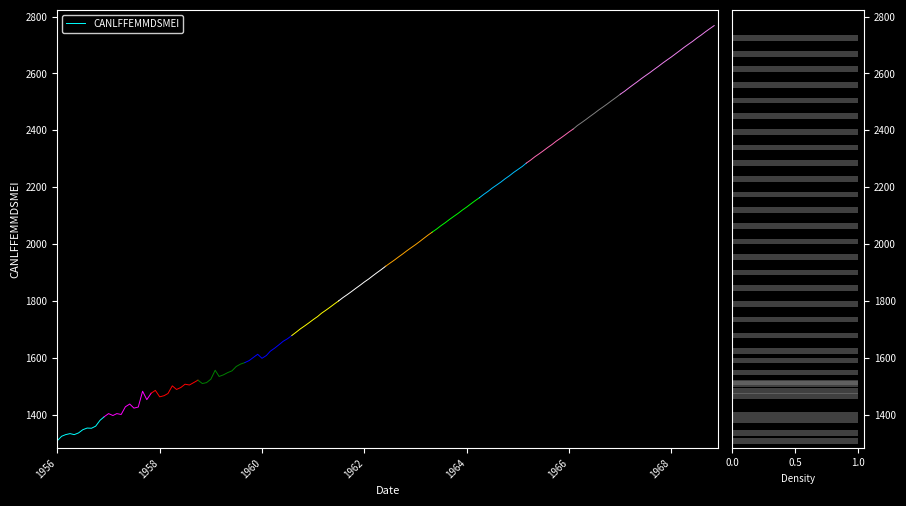

What is the lowest value of the CANLFFEMMDSMEI series?

1308.3